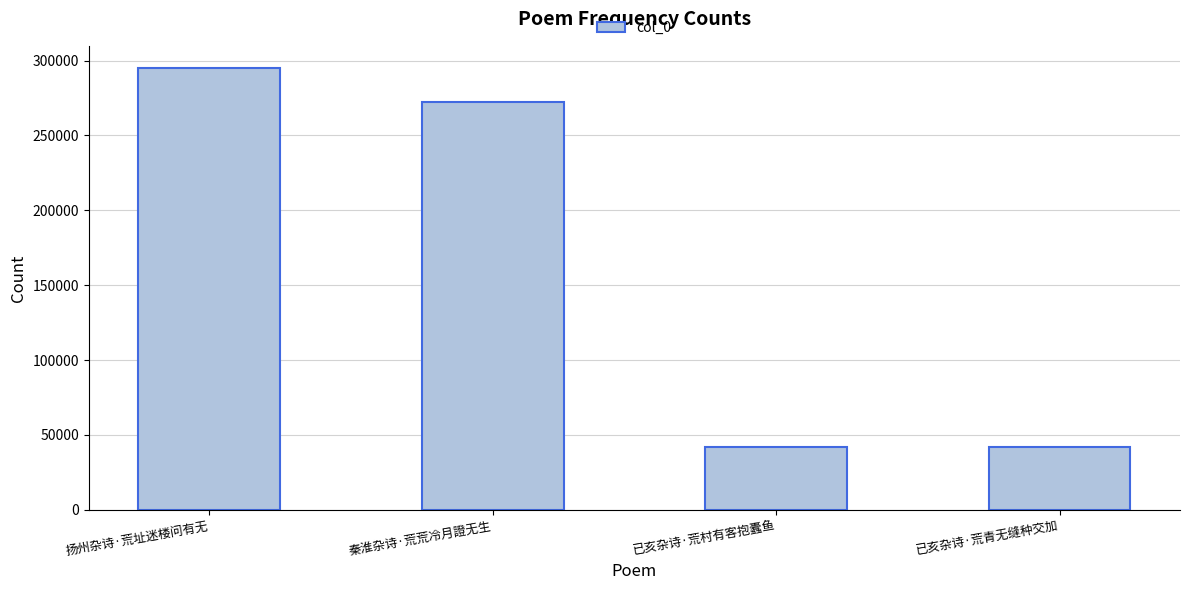

What is the value of the 1st bar from the left?

295107